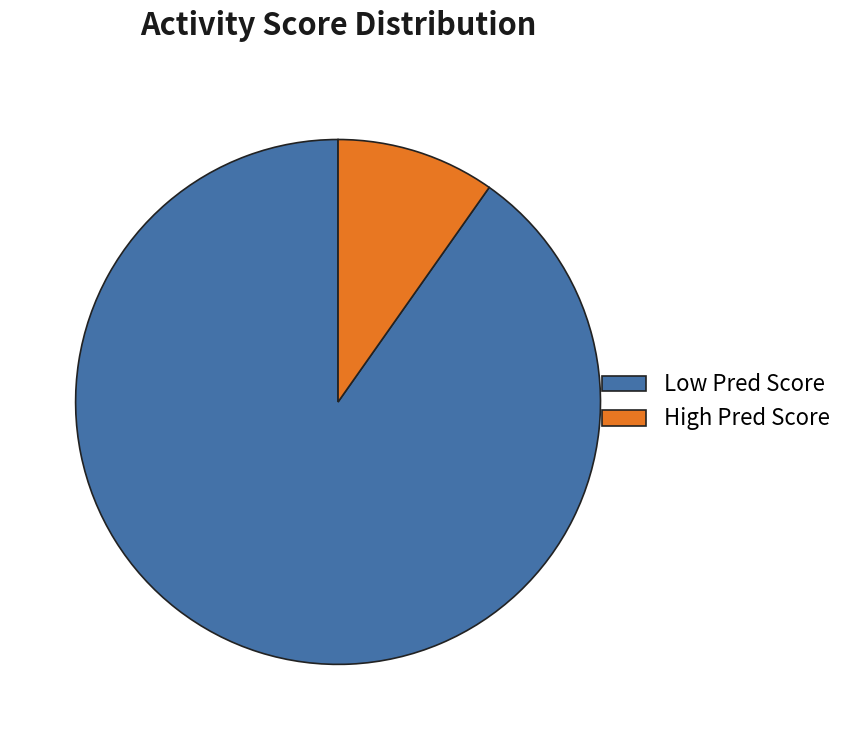

Which slice is the largest?

Low Pred Score